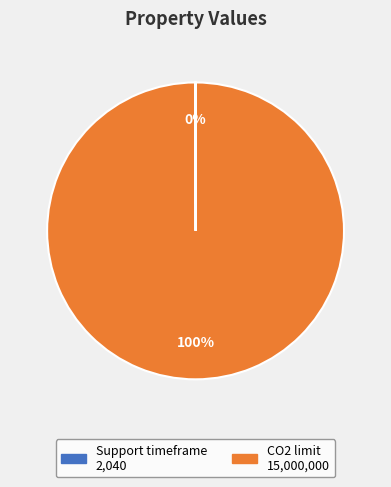

To the nearest percent, what is the difference between the largest and smallest slice percentages?

100%